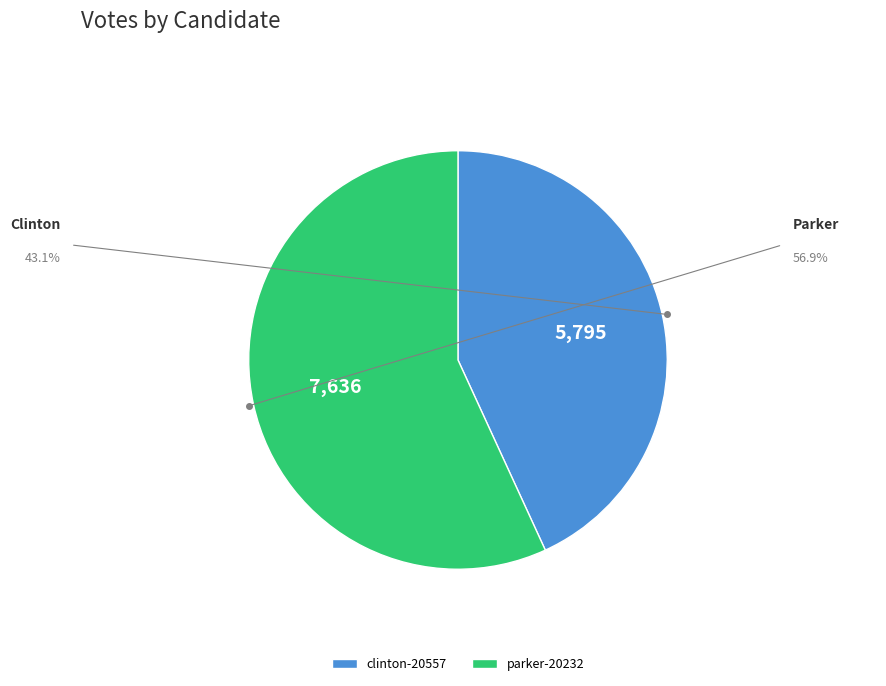

What is the ratio of the value at parker-20232 to the value at clinton-20557?

1.3